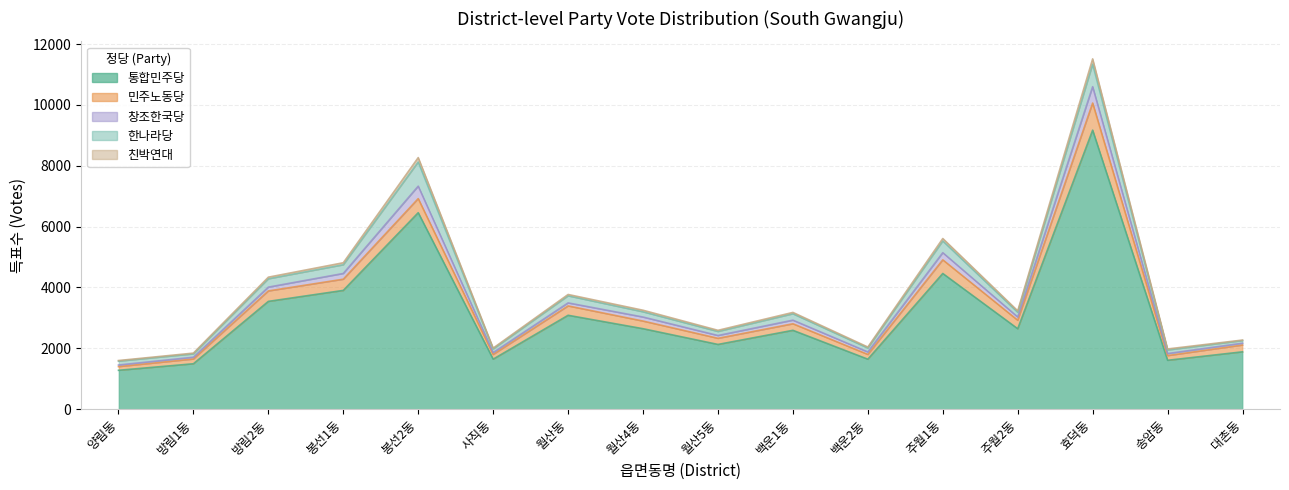

Which category has the lowest value in the 창조한국당 series?

양림동